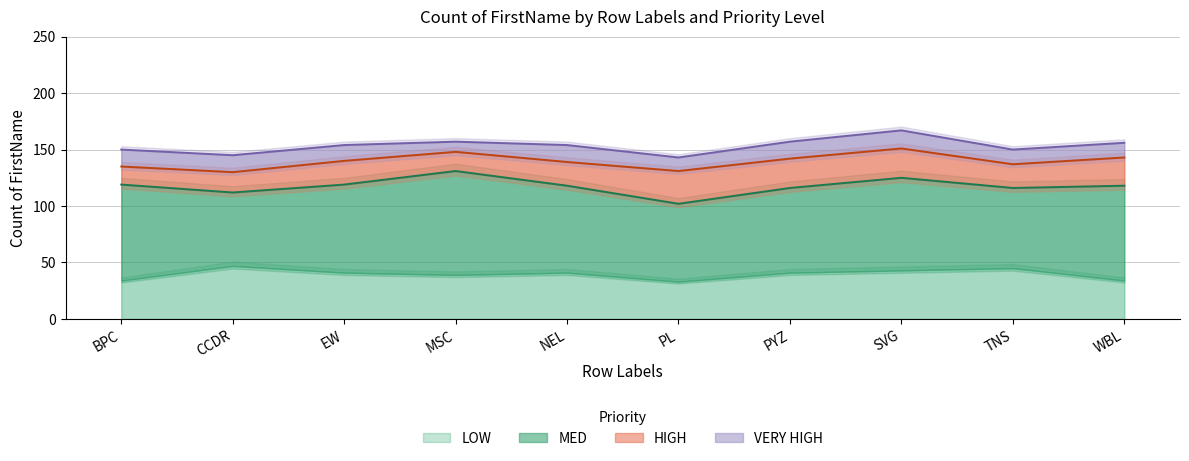

What is the sum of the LOW values at MSC and EW?

80